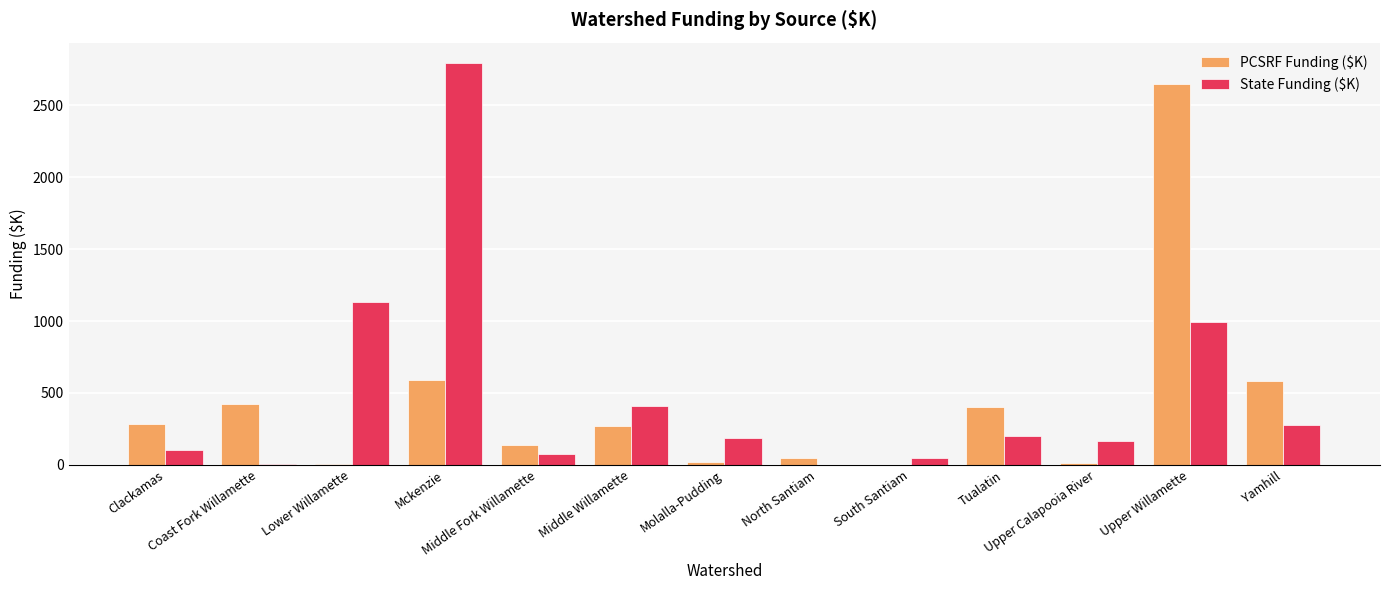

The value of PCSRF Funding ($K) at Lower Willamette is 3.8. True or false?

True